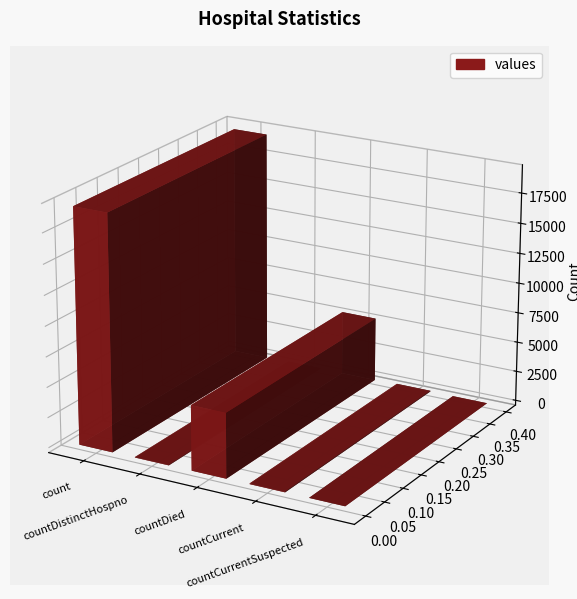

What is the average value?

4975